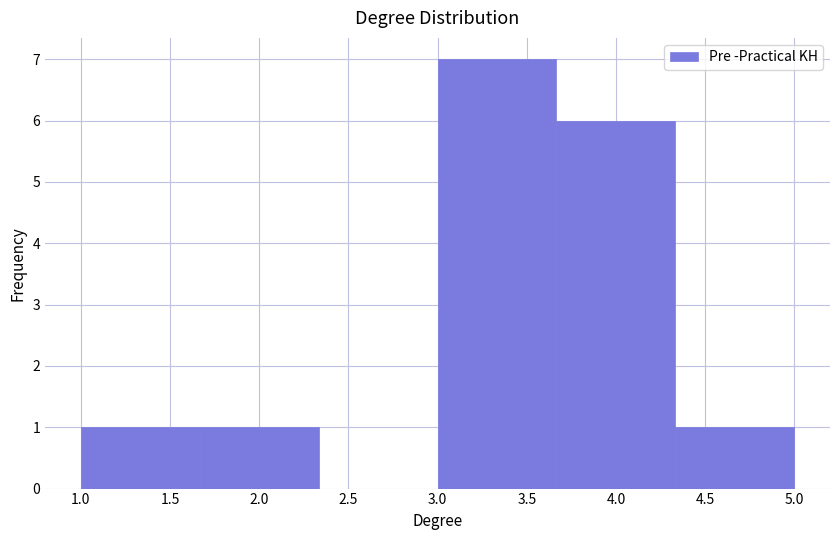

Over which range of the x-axis is the bar tallest?

3.00 to 3.65